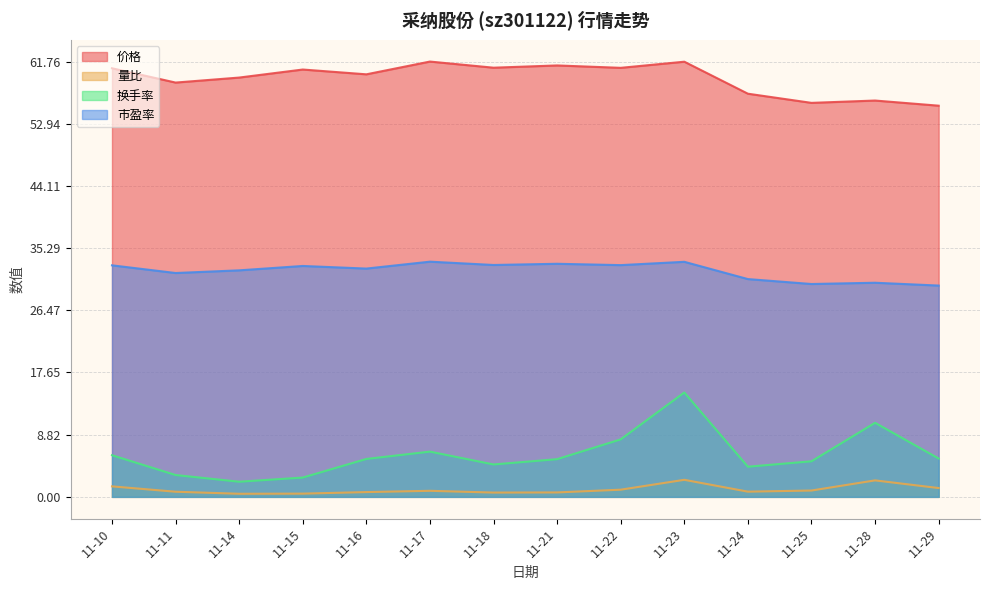

What is the difference between the second highest and second lowest values in the 市盈率 series?

3.2